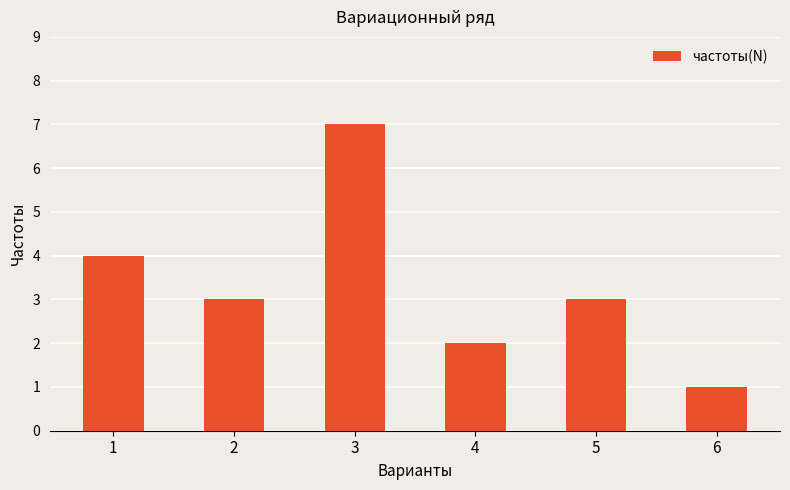

What value does the data have at 2?

3